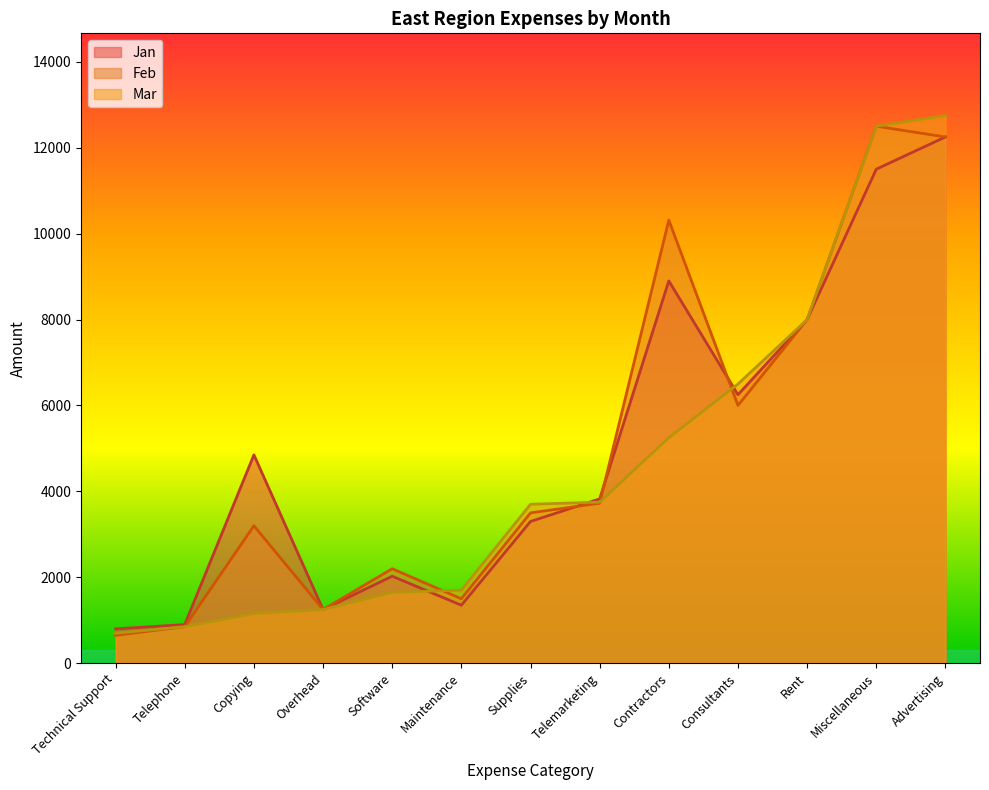

Rank the categories by Jan value from highest to lowest.

Advertising, Miscellaneous, Contractors, Rent, Consultants, Copying, Telemarketing, Supplies, Software, Maintenance, Overhead, Telephone, Technical Support